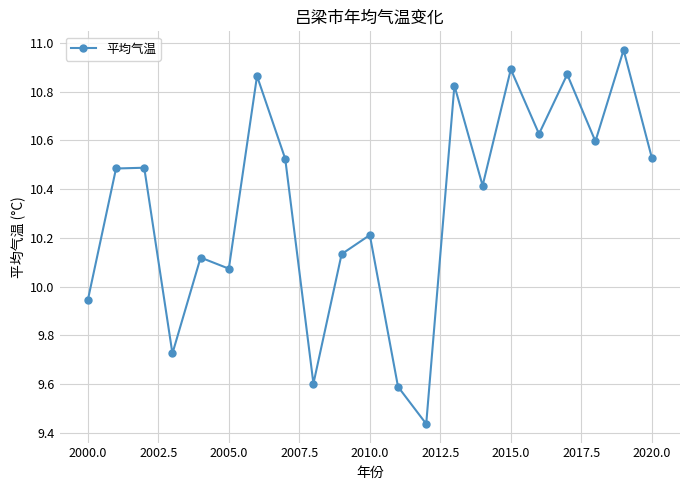

What is the sum of all values?

216.9